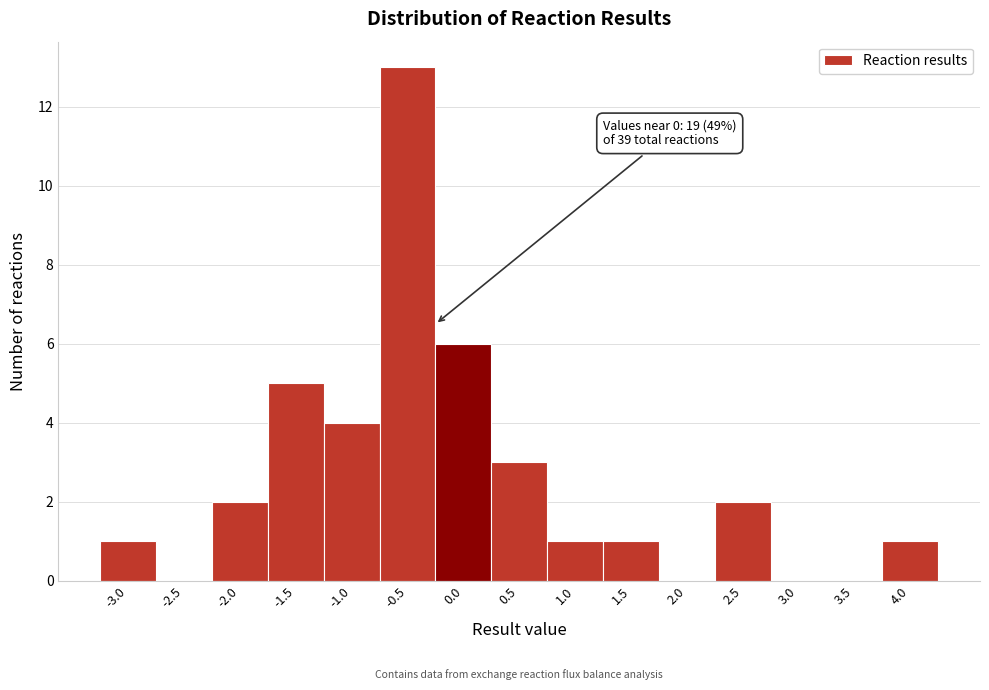

Reading left to right, extract all data points from this chart.

-3.0=1	-2.5=0	-2.0=2	-1.5=5	-1.0=4	-0.5=13	0.0=6	0.5=3	1.0=1	1.5=1	2.0=0	2.5=2	3.0=0	3.5=0	4.0=1